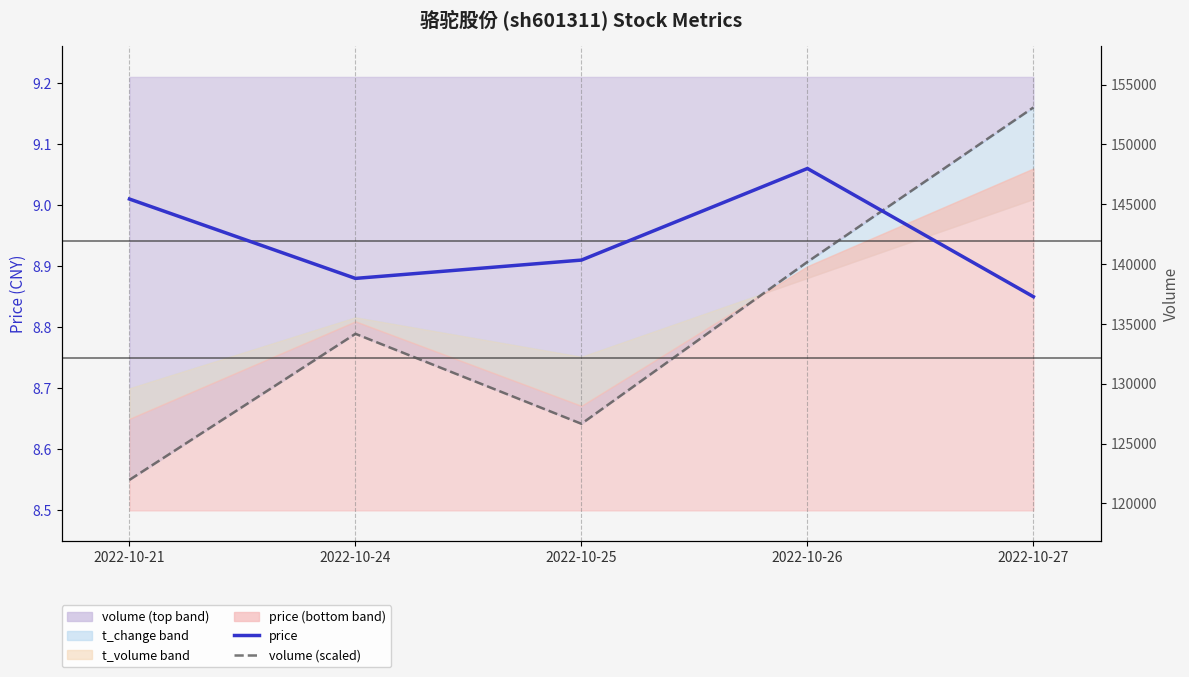

What is the difference between the highest and lowest values at 2022-10-24?

132969.2